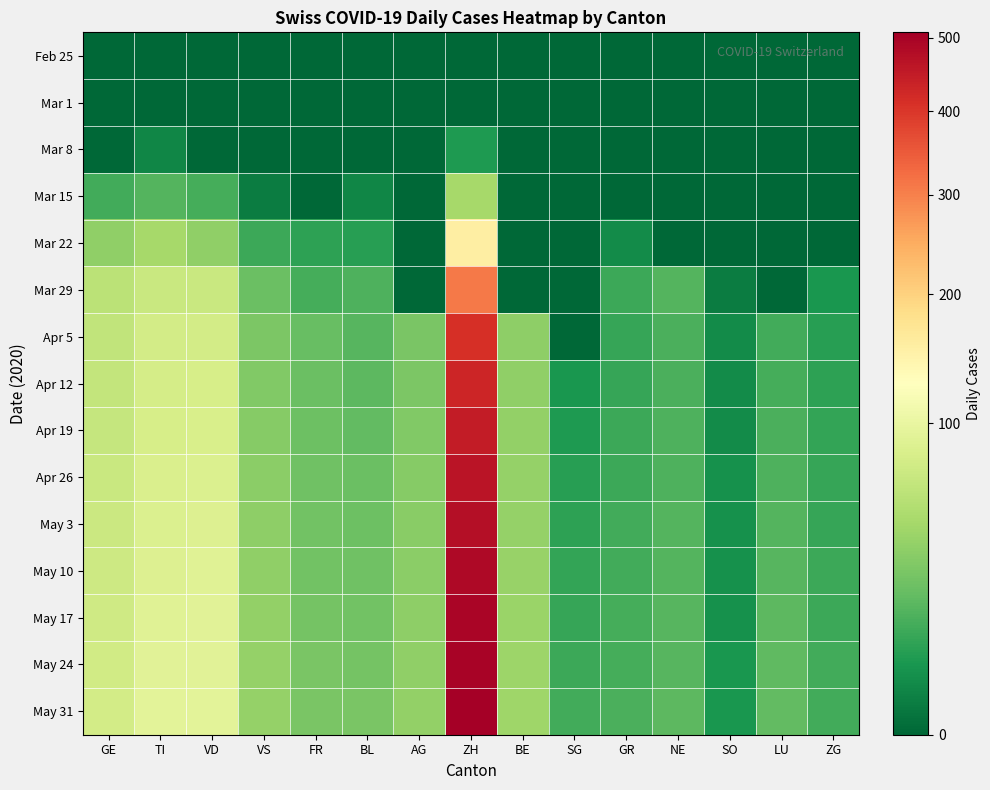

Reading left to right, extract all data points from this chart.

Feb 25: GE=0	TI=0	VD=0	VS=0	FR=0	BL=0	AG=0	ZH=0	BE=0	SG=0	GR=0	NE=0	SO=0	LU=0	ZG=0
Mar 1: GE=0	TI=0	VD=0	VS=0	FR=0	BL=0	AG=0	ZH=0	BE=0	SG=0	GR=0	NE=0	SO=0	LU=0	ZG=0
Mar 8: GE=0	TI=2	VD=0	VS=0	FR=0	BL=0	AG=0	ZH=6	BE=0	SG=0	GR=0	NE=0	SO=0	LU=0	ZG=0
Mar 15: GE=12	TI=16	VD=13	VS=1	FR=0	BL=2	AG=0	ZH=46	BE=0	SG=0	GR=0	NE=0	SO=0	LU=0	ZG=0
Mar 22: GE=36	TI=46	VD=36	VS=11	FR=8	BL=7	AG=0	ZH=155	BE=0	SG=0	GR=3	NE=0	SO=0	LU=0	ZG=0
Mar 29: GE=59	TI=69	VD=69	VS=22	FR=13	BL=15	AG=0	ZH=309	BE=0	SG=0	GR=11	NE=16	SO=1	LU=0	ZG=5
Apr 5: GE=64	TI=76	VD=77	VS=28	FR=21	BL=17	AG=27	ZH=412	BE=35	SG=0	GR=10	NE=14	SO=3	LU=12	ZG=7
Apr 12: GE=65	TI=78	VD=80	VS=30	FR=22	BL=18	AG=28	ZH=430	BE=36	SG=5	GR=10	NE=14	SO=3	LU=13	ZG=8
Apr 19: GE=67	TI=80	VD=82	VS=32	FR=23	BL=20	AG=30	ZH=450	BE=37	SG=6	GR=11	NE=15	SO=3	LU=14	ZG=9
Apr 26: GE=69	TI=83	VD=85	VS=34	FR=24	BL=22	AG=32	ZH=465	BE=38	SG=7	GR=11	NE=15	SO=4	LU=15	ZG=10
May 3: GE=70	TI=85	VD=87	VS=35	FR=25	BL=23	AG=33	ZH=475	BE=39	SG=8	GR=12	NE=16	SO=4	LU=16	ZG=10
May 10: GE=72	TI=87	VD=89	VS=36	FR=25	BL=24	AG=34	ZH=485	BE=40	SG=9	GR=12	NE=16	SO=4	LU=17	ZG=11
May 17: GE=74	TI=89	VD=91	VS=37	FR=26	BL=25	AG=35	ZH=493	BE=41	SG=10	GR=13	NE=17	SO=4	LU=18	ZG=11
May 24: GE=75	TI=91	VD=92	VS=38	FR=27	BL=26	AG=36	ZH=500	BE=42	SG=11	GR=13	NE=17	SO=5	LU=19	ZG=12
May 31: GE=77	TI=93	VD=93	VS=39	FR=27	BL=27	AG=37	ZH=508	BE=43	SG=12	GR=14	NE=18	SO=5	LU=20	ZG=12